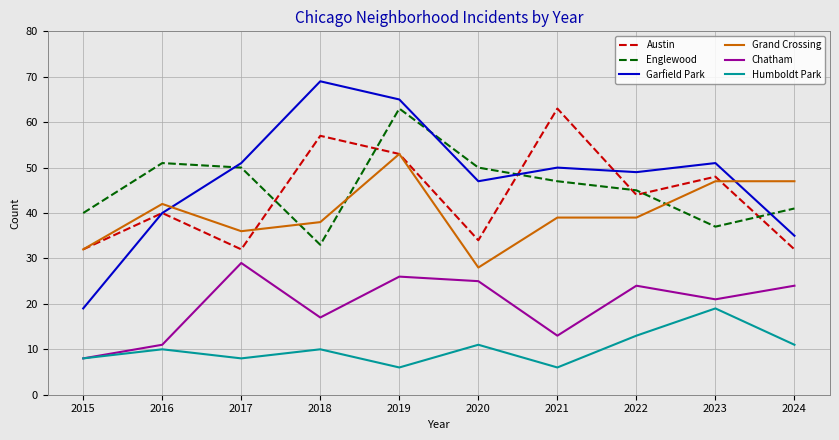

Between which two adjacent categories do Grand Crossing and Englewood first intersect?

2017 and 2018